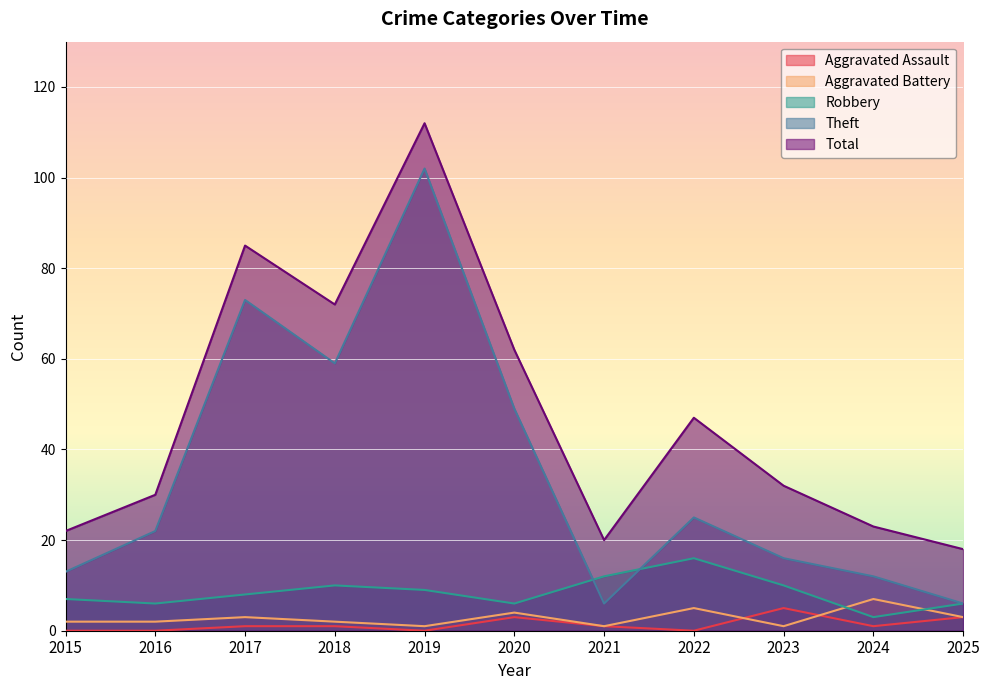

True or false: Total has a value of 112 at 2019.

True